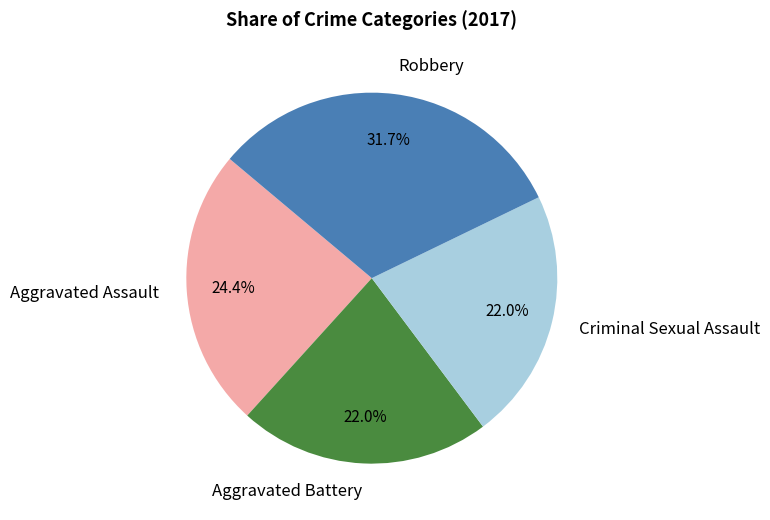

To the nearest percent, what portion does Criminal Sexual Assault represent?

22%